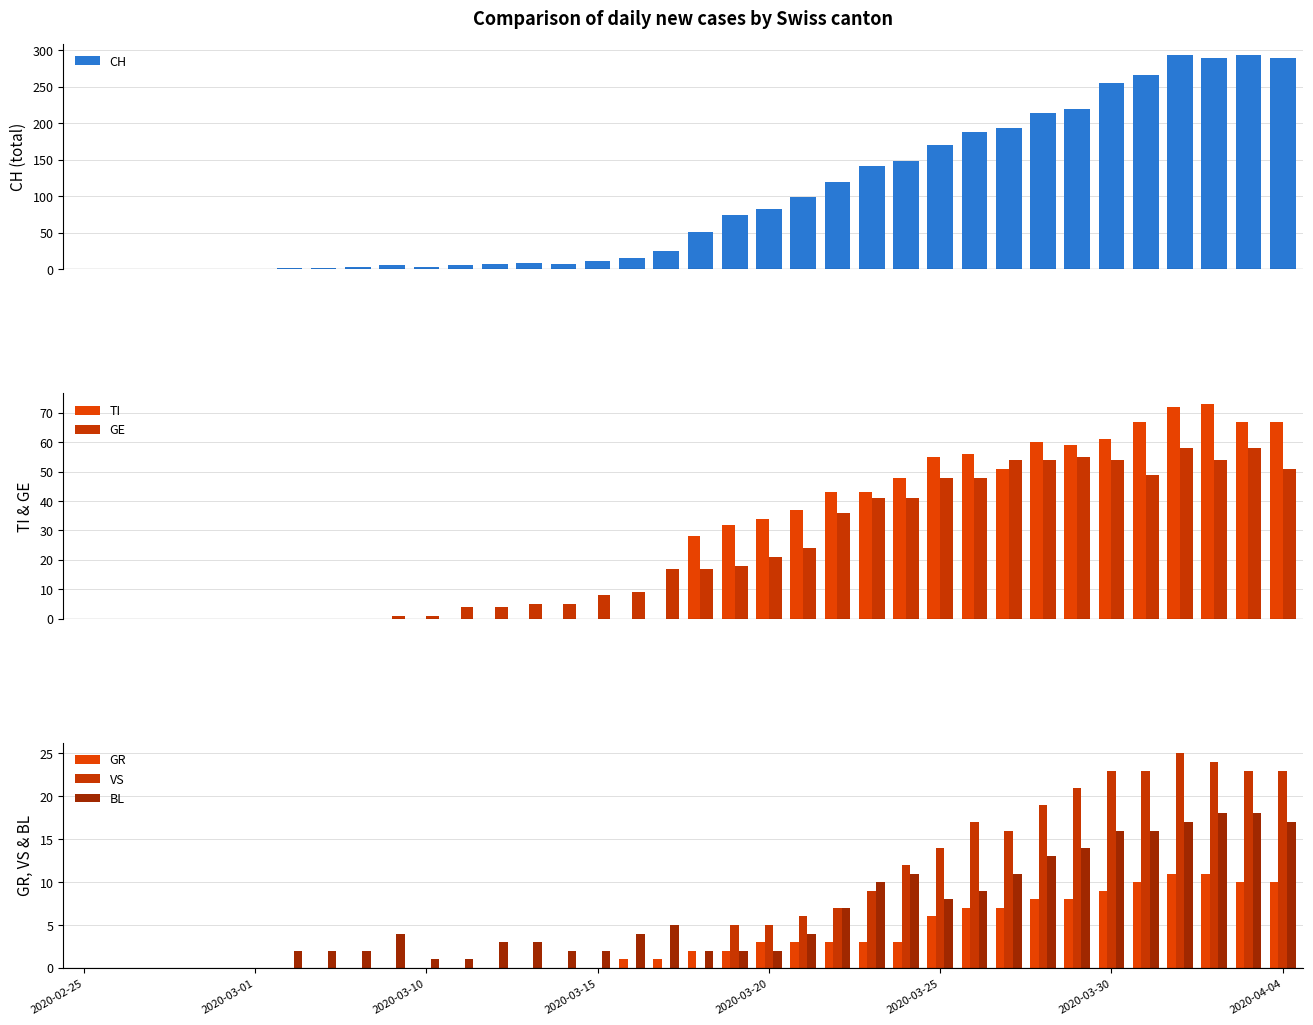

What is the sum of all CH values?

3488